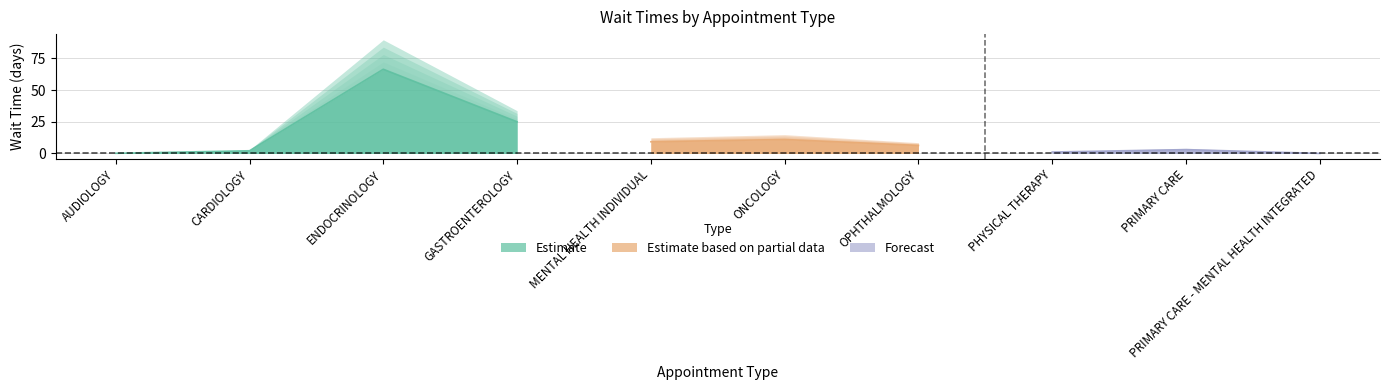

What is the label of the 2nd point from the left?

CARDIOLOGY